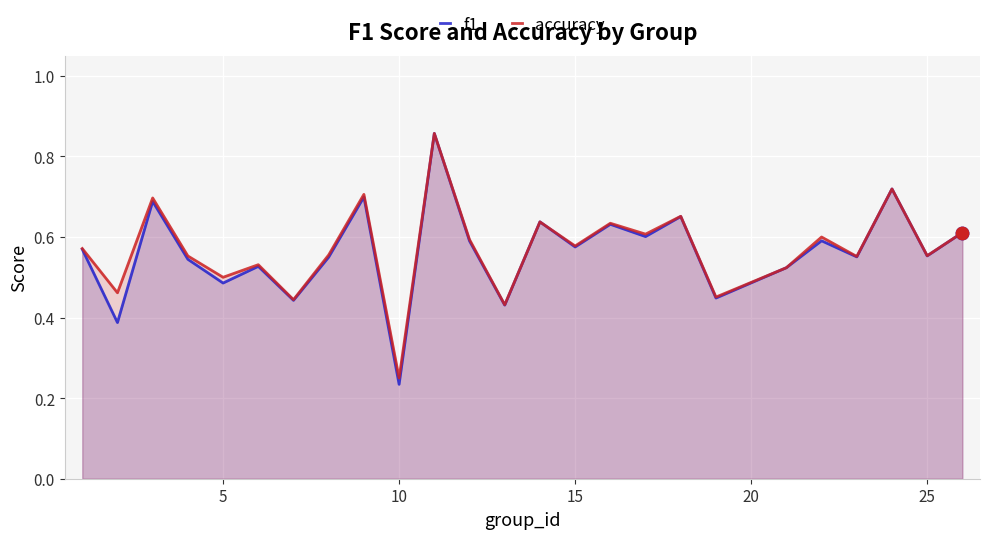

Which series contains the lowest Y value?

f1